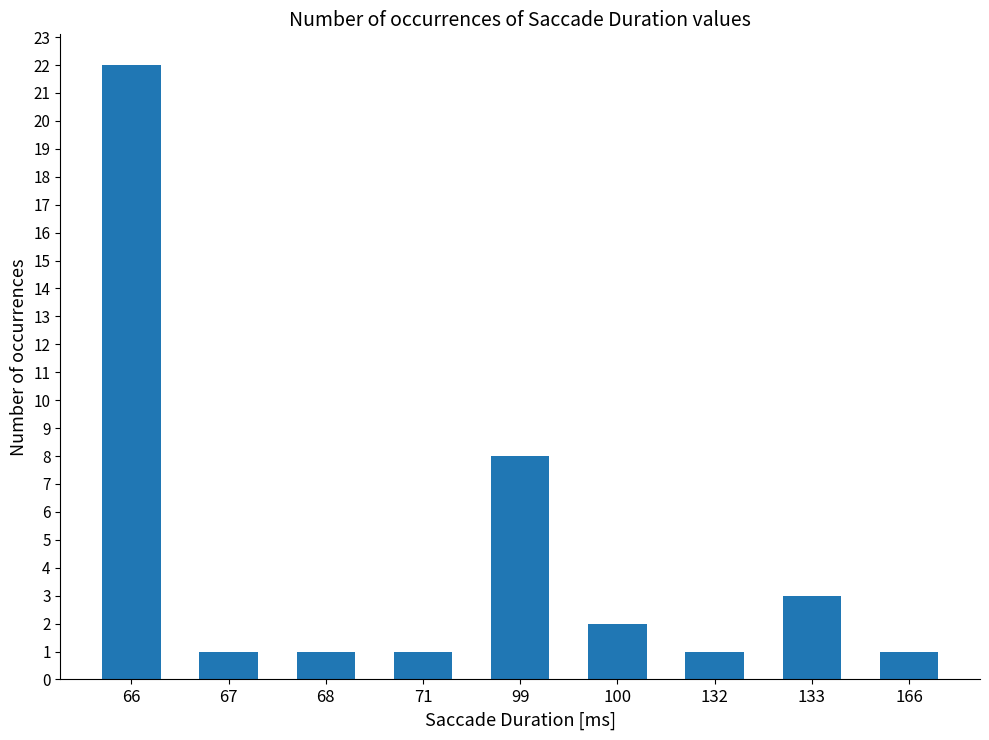

Does the chart contain stacked bars?

No